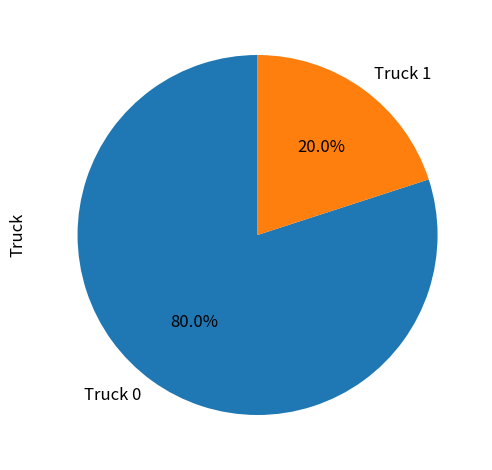

What percentage is the Truck 0 slice, to the nearest percent?

80%